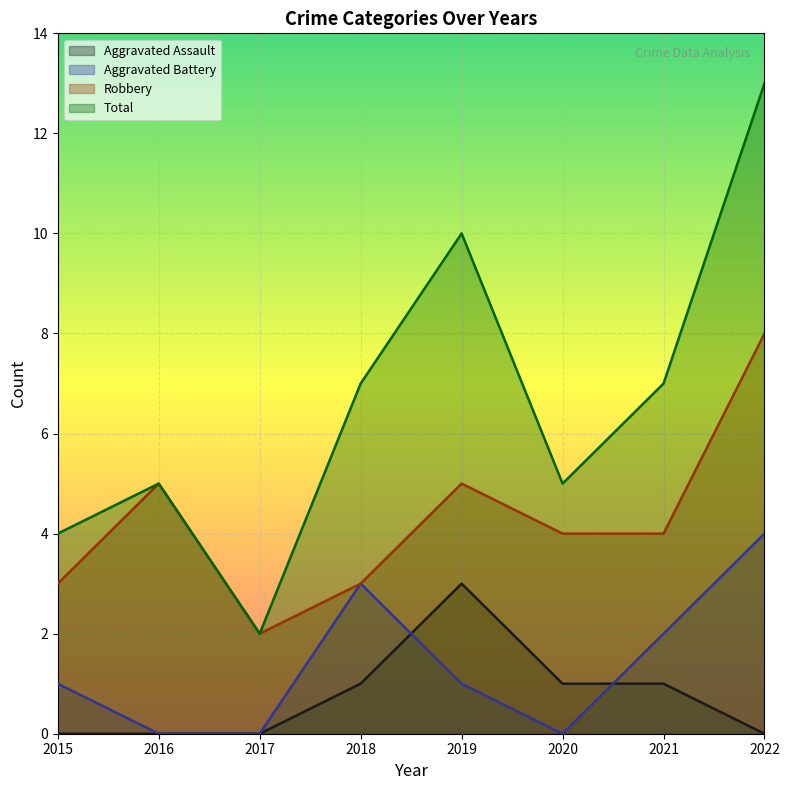

How many interior local peaks does the Aggravated Assault series have?

1